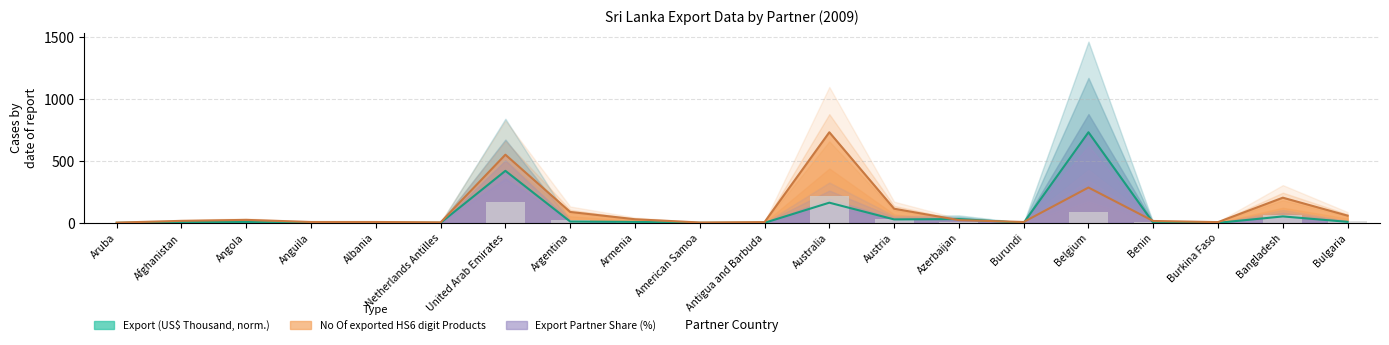

What is the spread (max minus min) of values at Antigua and Barbuda?

5.9